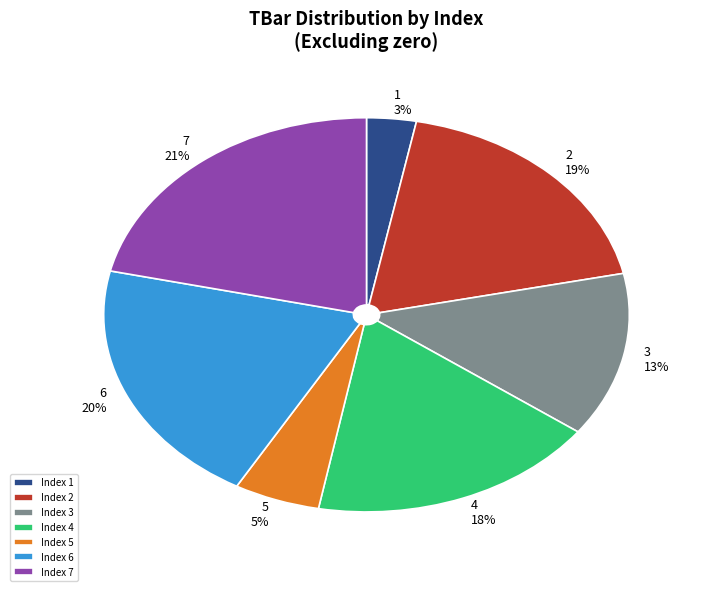

What is the ratio of the value at Index 7 to the value at Index 6?

1.1